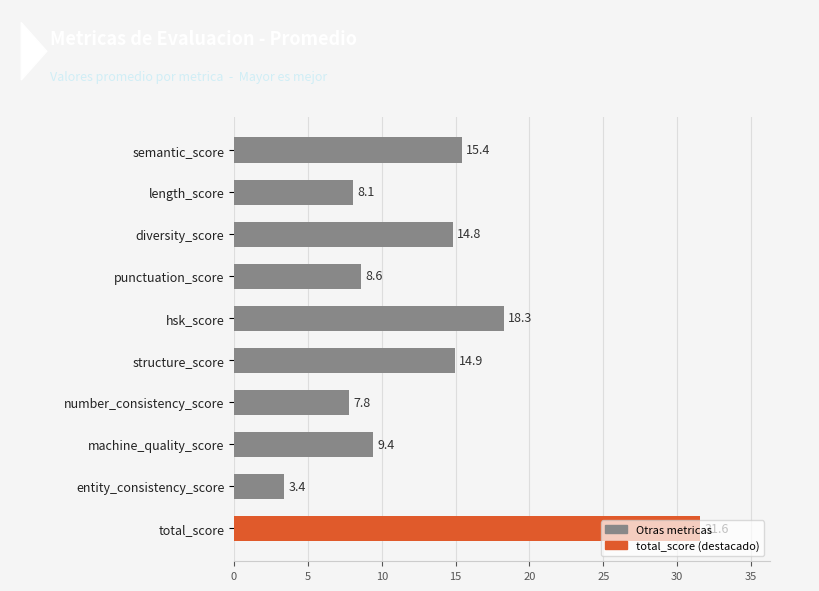

What is the change in value from punctuation_score to number_consistency_score?

-0.8